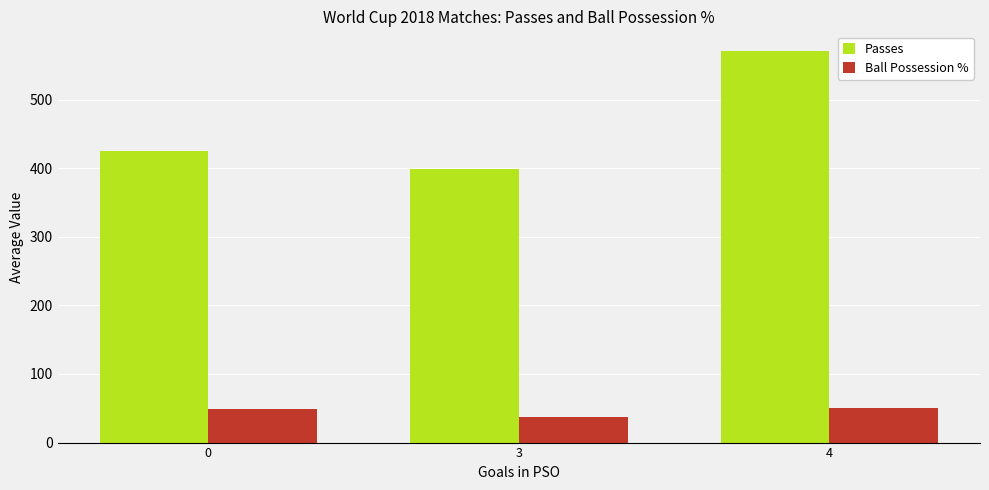

At which category does the chart reach its peak across all series?

4